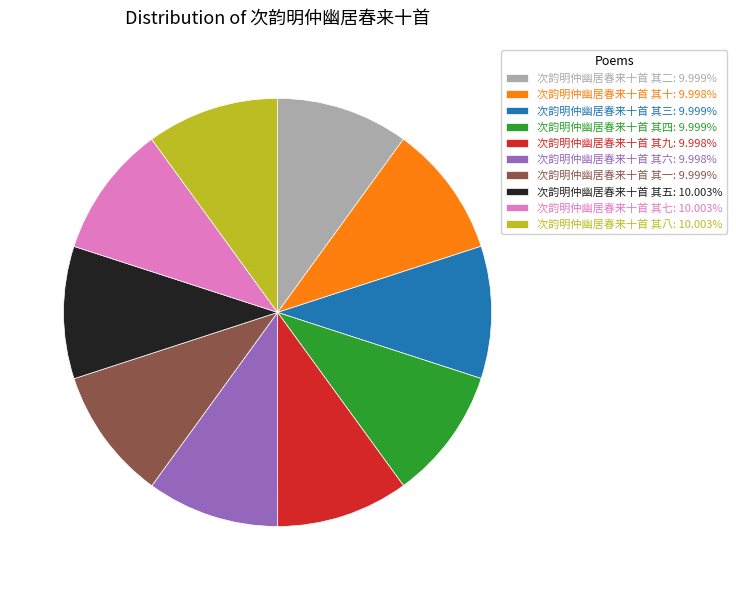

Does 次韵明仲幽居春来十首 其八 represent more than half of the total?

No